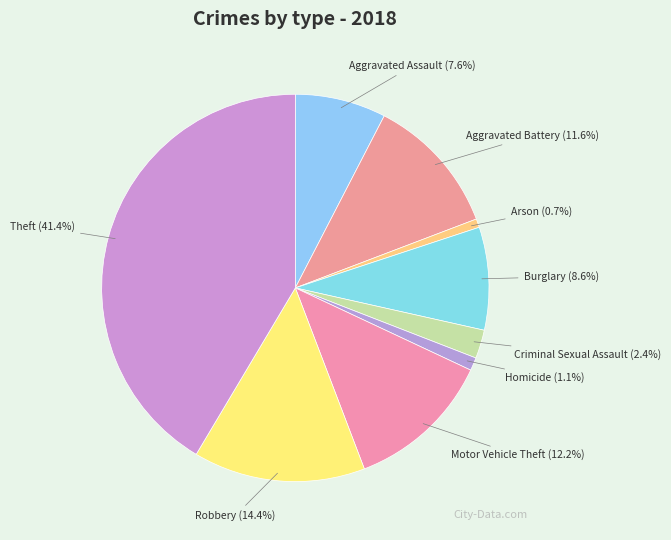

Does Motor Vehicle Theft account for over 50% of the chart?

No